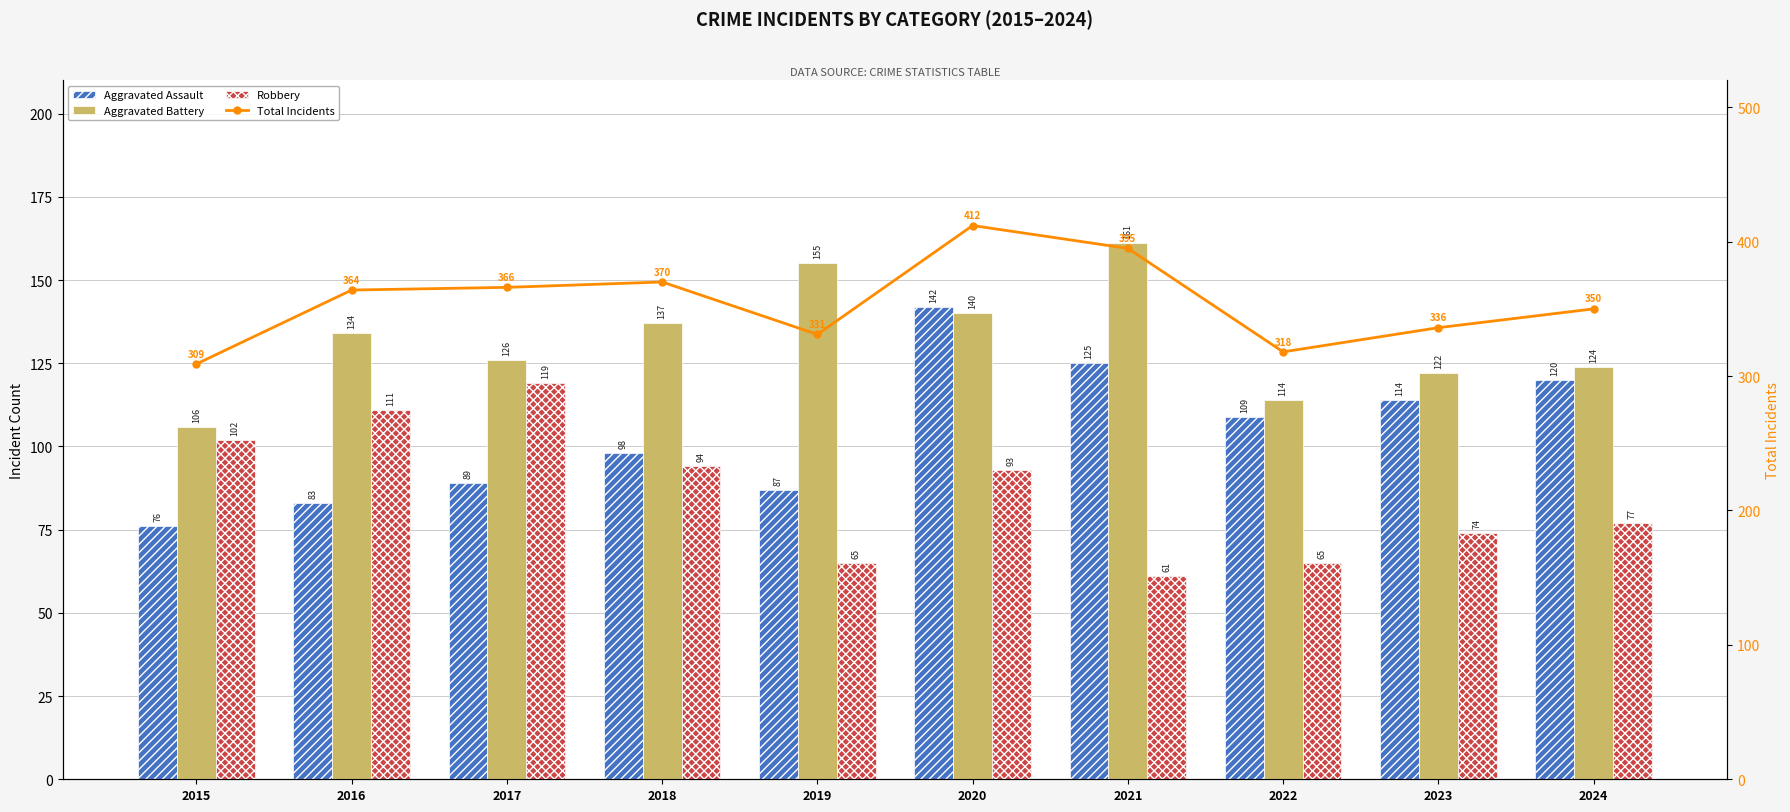

What is the value of the Total Incidents bar at the 2nd from the left?

364